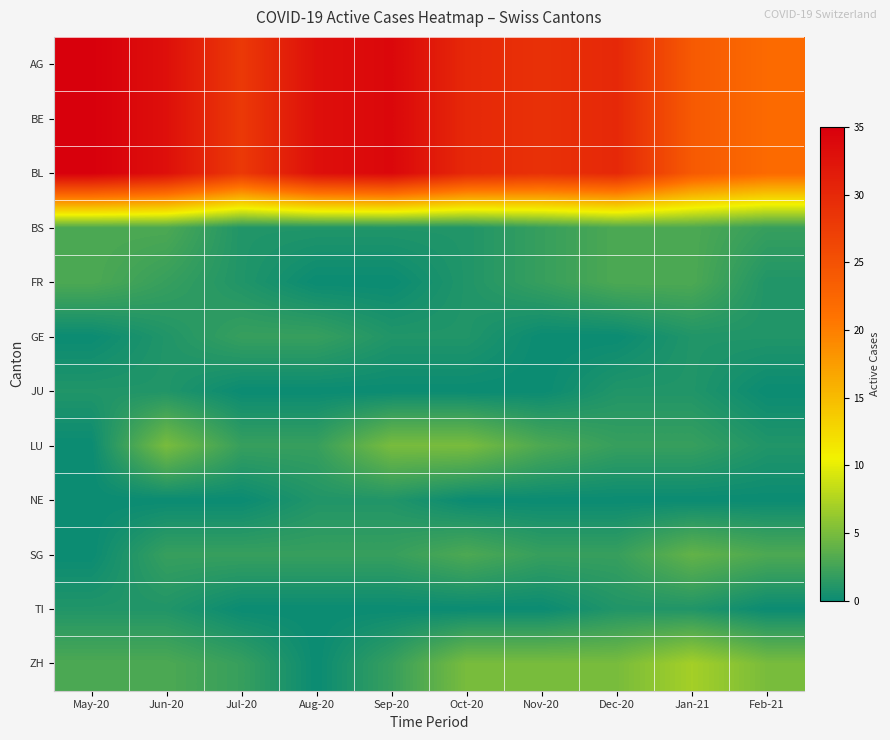

Reading left to right, extract all data points from this chart.

AG: May-20=35	Jun-20=33	Jul-20=28	Aug-20=33	Sep-20=34	Oct-20=30	Nov-20=29	Dec-20=30	Jan-21=24	Feb-21=22
BE: May-20=35	Jun-20=33	Jul-20=28	Aug-20=33	Sep-20=34	Oct-20=30	Nov-20=29	Dec-20=30	Jan-21=24	Feb-21=22
BL: May-20=35	Jun-20=33	Jul-20=28	Aug-20=33	Sep-20=34	Oct-20=30	Nov-20=29	Dec-20=30	Jan-21=24	Feb-21=22
BS: May-20=3	Jun-20=3	Jul-20=1	Aug-20=1	Sep-20=1	Oct-20=1	Nov-20=2	Dec-20=3	Jan-21=3	Feb-21=2
FR: May-20=3	Jun-20=2	Jul-20=1	Aug-20=0	Sep-20=0	Oct-20=1	Nov-20=2	Dec-20=3	Jan-21=3	Feb-21=1
GE: May-20=0	Jun-20=1	Jul-20=2	Aug-20=2	Sep-20=1	Oct-20=1	Nov-20=0	Dec-20=0	Jan-21=1	Feb-21=1
JU: May-20=1	Jun-20=1	Jul-20=0	Aug-20=0	Sep-20=0	Oct-20=0	Nov-20=0	Dec-20=1	Jan-21=1	Feb-21=0
LU: May-20=0	Jun-20=5	Jul-20=2	Aug-20=2	Sep-20=5	Oct-20=5	Nov-20=3	Dec-20=2	Jan-21=2	Feb-21=1
NE: May-20=0	Jun-20=0	Jul-20=0	Aug-20=1	Sep-20=1	Oct-20=0	Nov-20=0	Dec-20=0	Jan-21=0	Feb-21=0
SG: May-20=0	Jun-20=2	Jul-20=2	Aug-20=2	Sep-20=2	Oct-20=3	Nov-20=2	Dec-20=2	Jan-21=4	Feb-21=3
TI: May-20=1	Jun-20=1	Jul-20=0	Aug-20=0	Sep-20=0	Oct-20=0	Nov-20=0	Dec-20=1	Jan-21=1	Feb-21=0
ZH: May-20=3	Jun-20=3	Jul-20=2	Aug-20=0	Sep-20=2	Oct-20=5	Nov-20=5	Dec-20=5	Jan-21=7	Feb-21=5